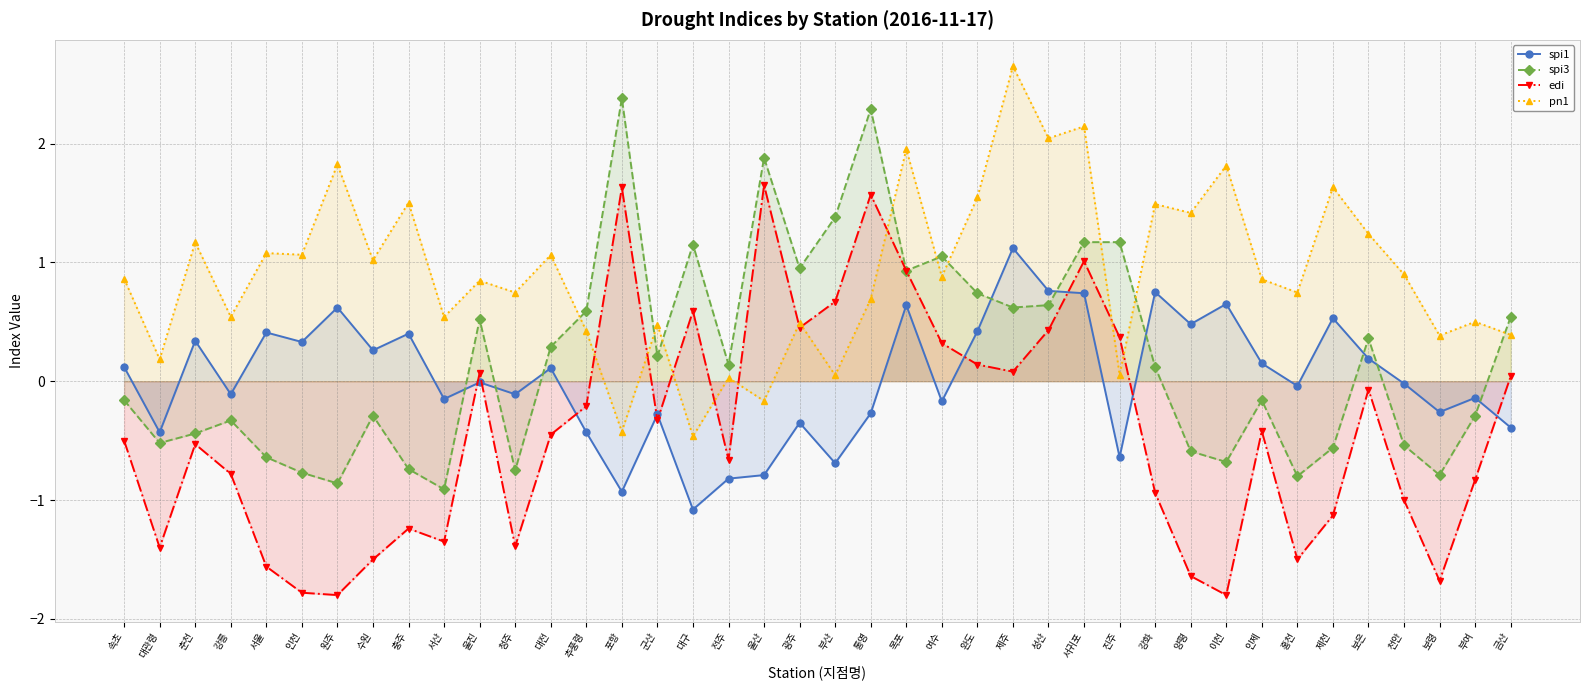

At which label does spi1 reach its minimum?

대구